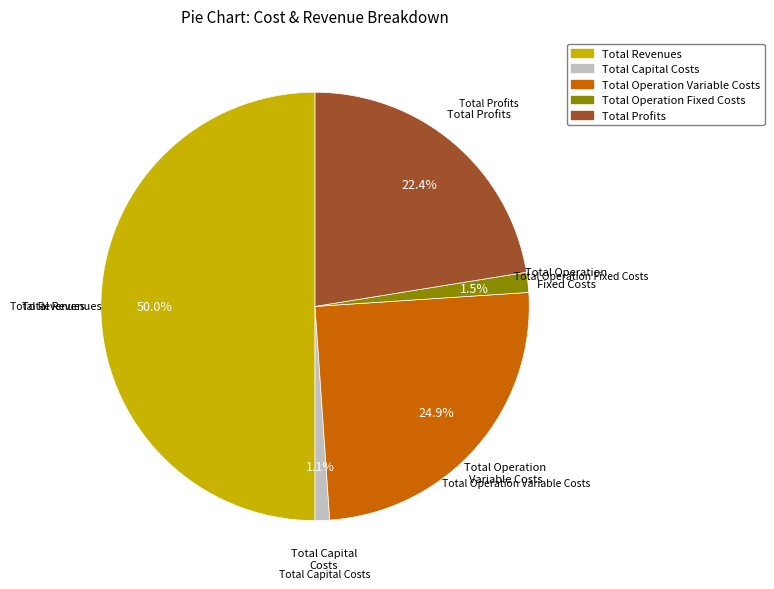

Is it true that Total Capital Costs is 1% of the pie?

True